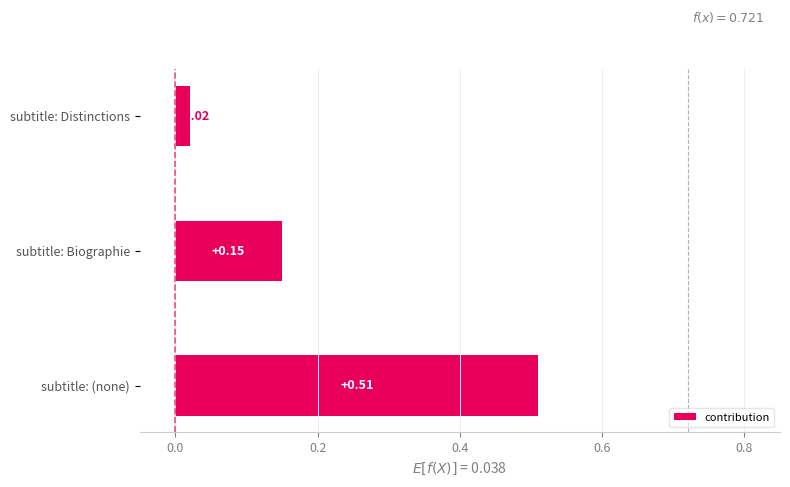

Between subtitle: (none) and subtitle: Distinctions, which is larger?

subtitle: (none)